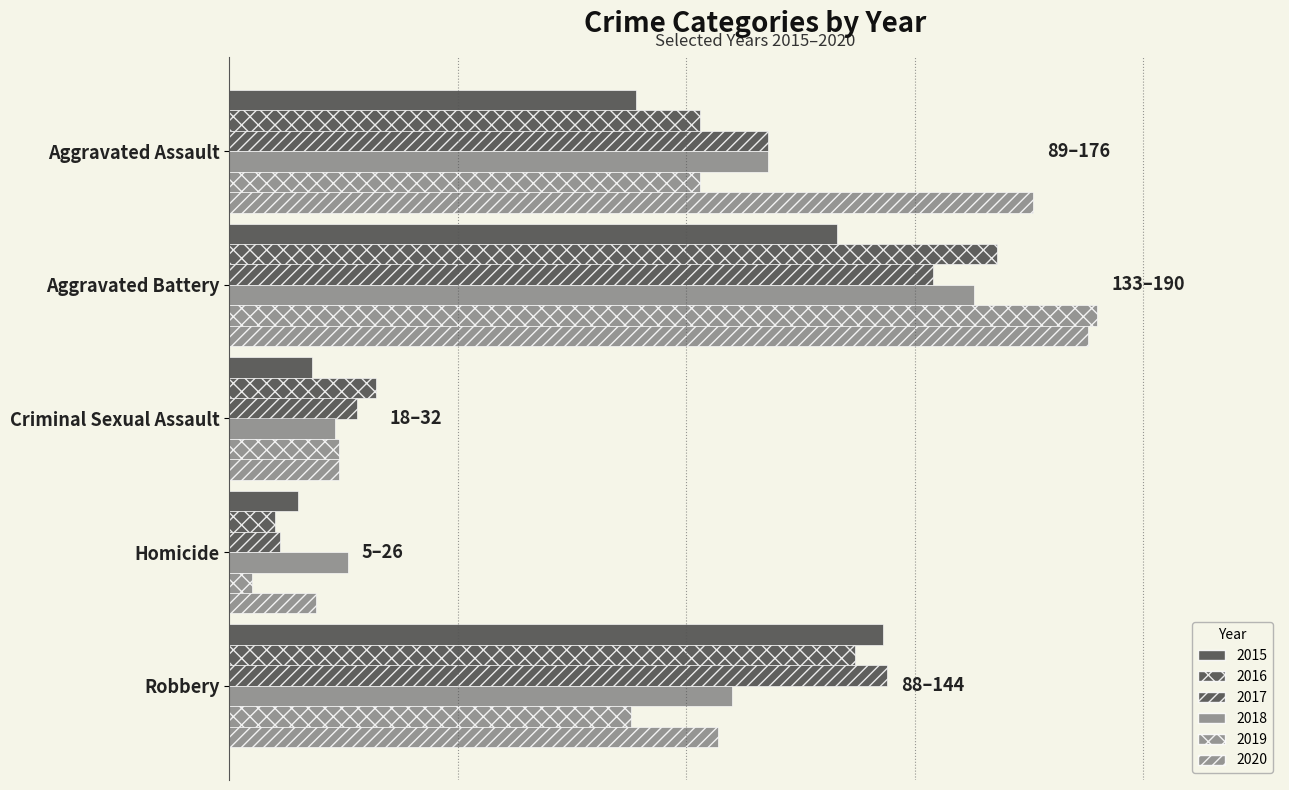

Reading left to right, list all the values displayed in this chart.

2015: 89	133	18	15	143
2016: 103	168	32	10	137
2017: 118	154	28	11	144
2018: 118	163	23	26	110
2019: 103	190	24	5	88
2020: 176	188	24	19	107